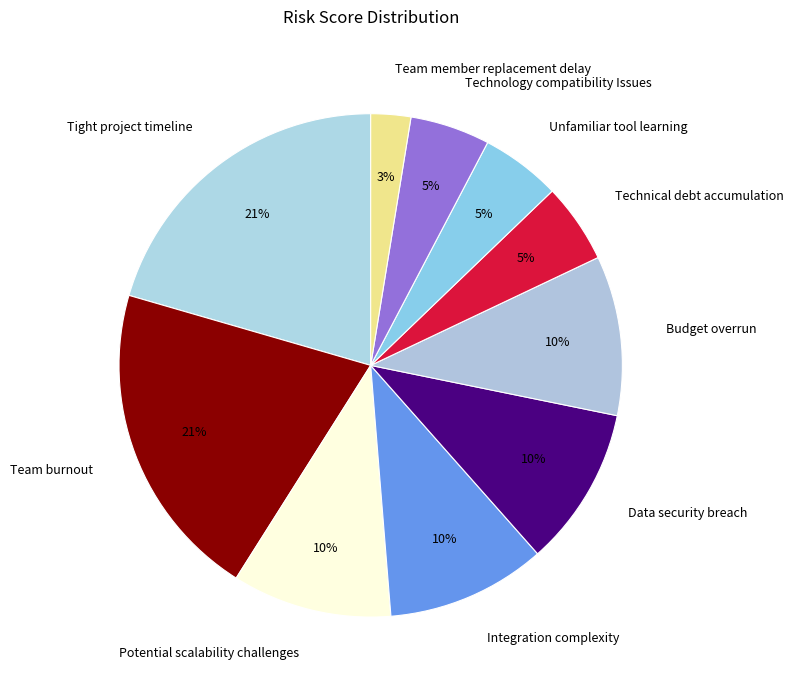

How many segments does this pie chart have?

10